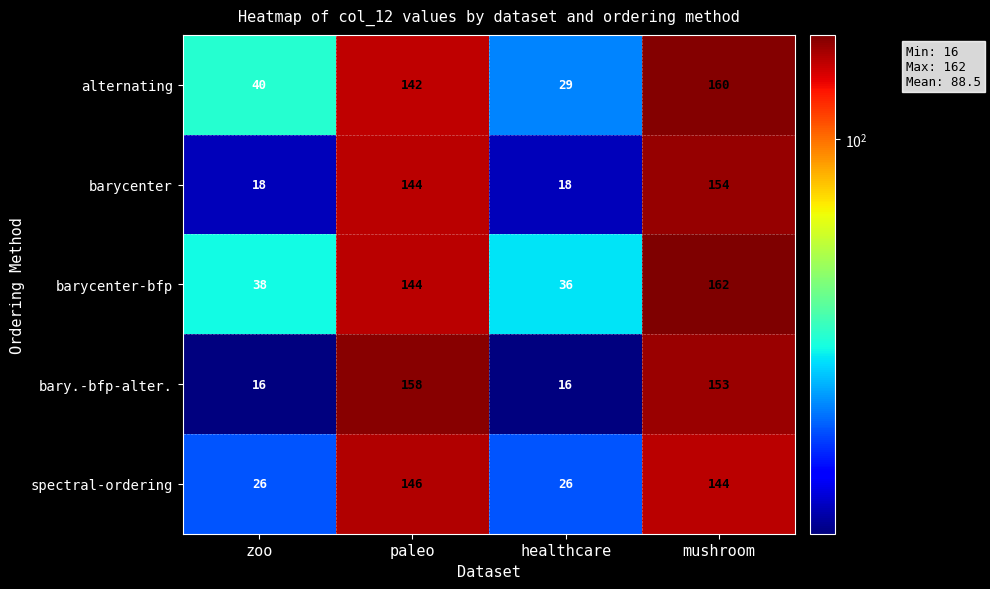

What is the greatest value displayed?

162